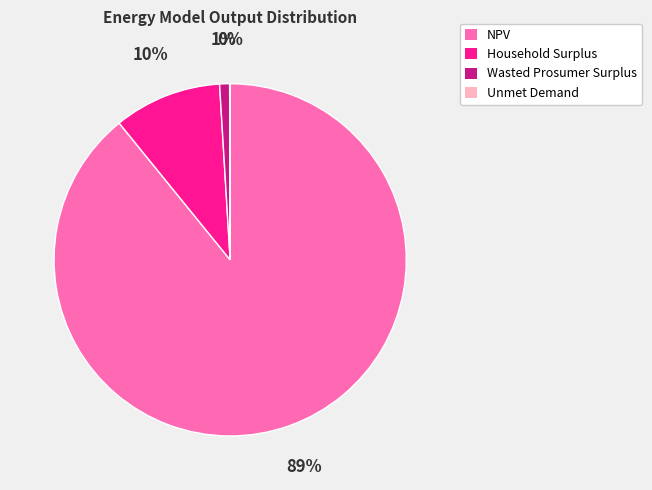

Which slice represents more than half of the pie?

NPV